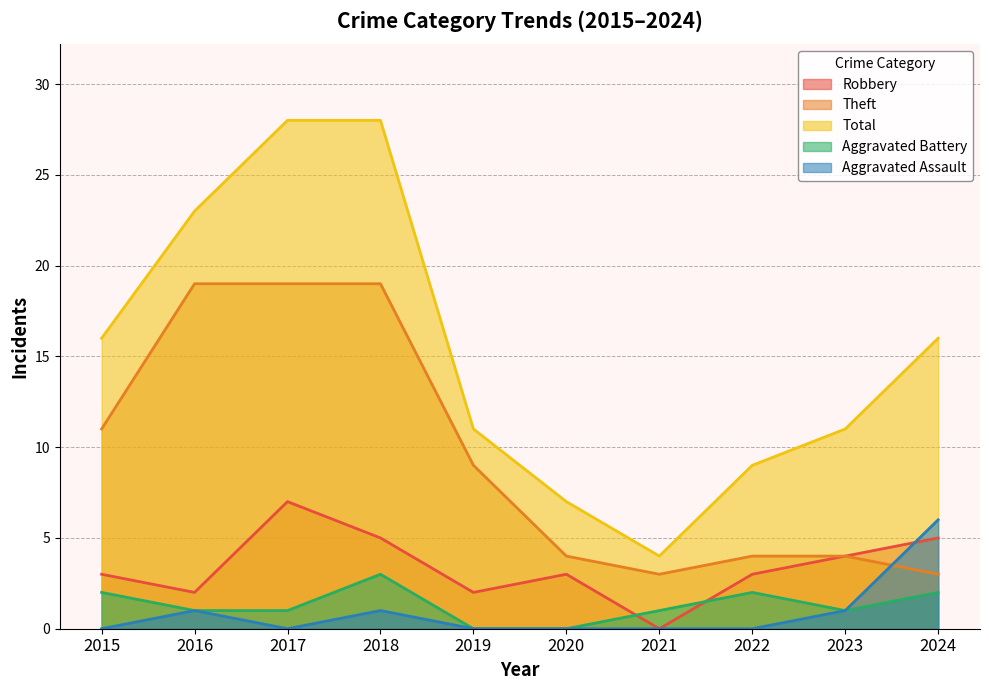

True or false: Theft and Aggravated Battery intersect in this chart.

False